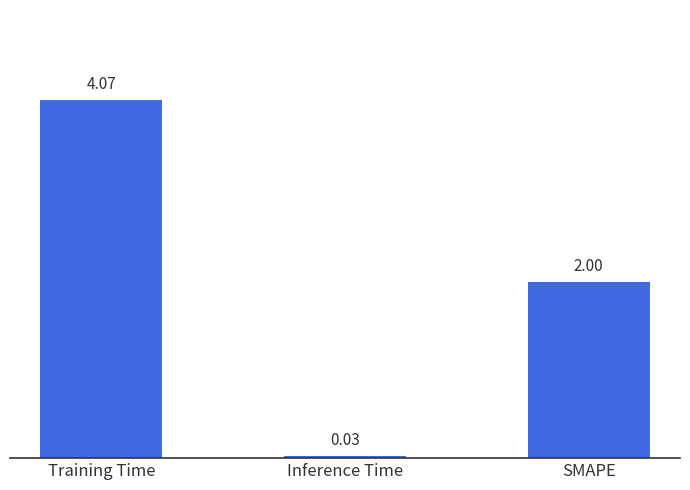

At which label does the data first exceed 2?

Training Time